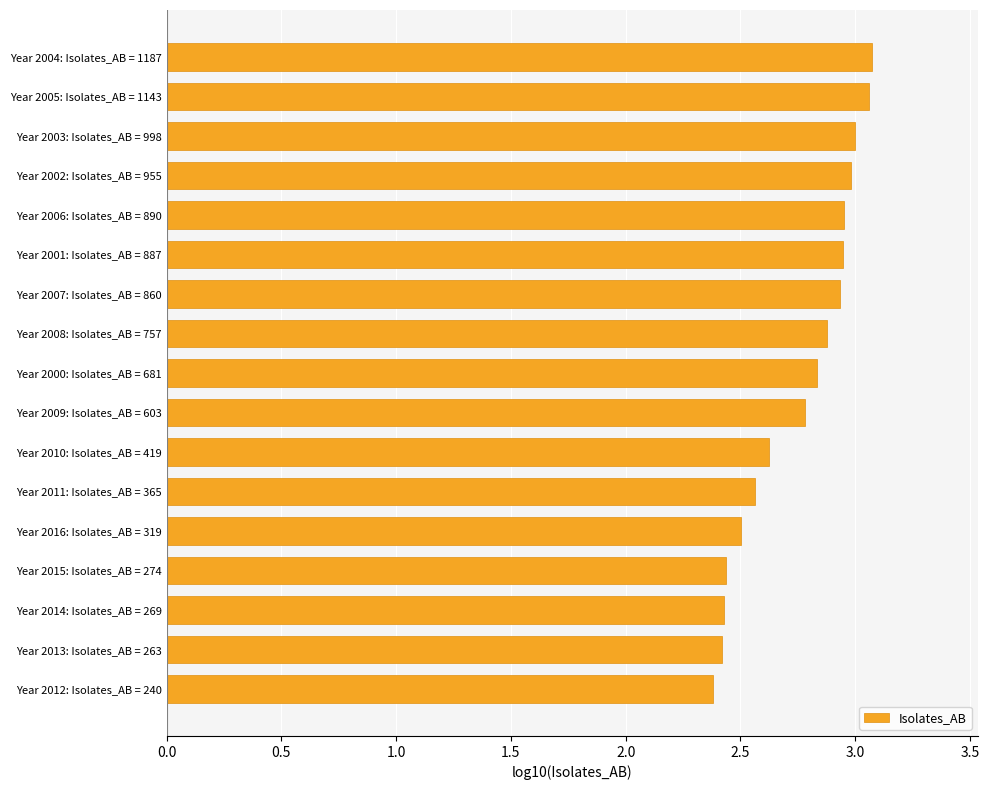

What is the label of the 8th bar from the bottom?

Year 2009: Isolates_AB = 603